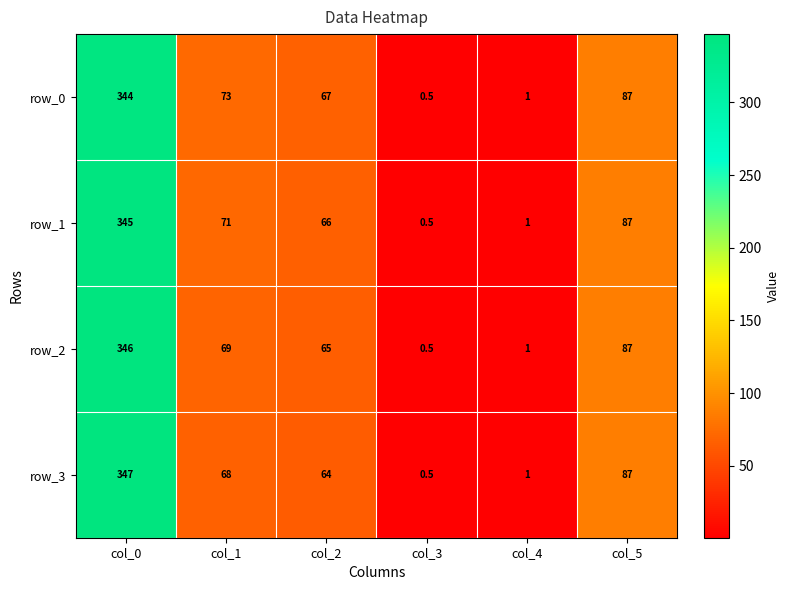

Where is row_3 nearest to the value 173?

col_5